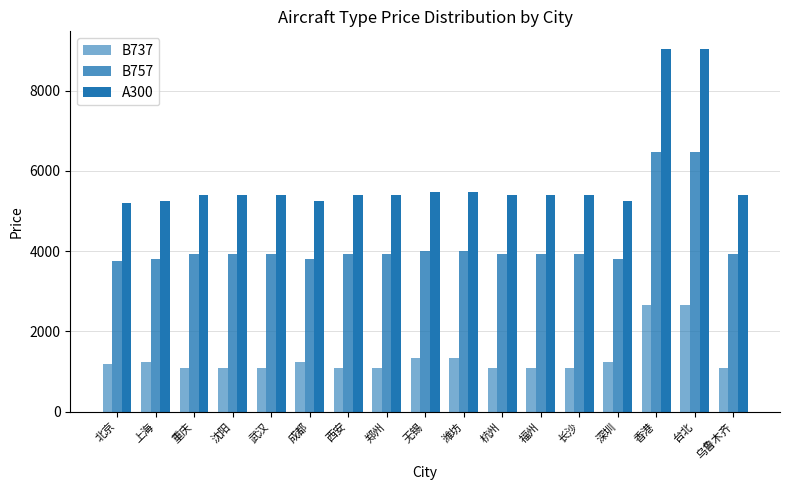

How many bars are there in total?

51